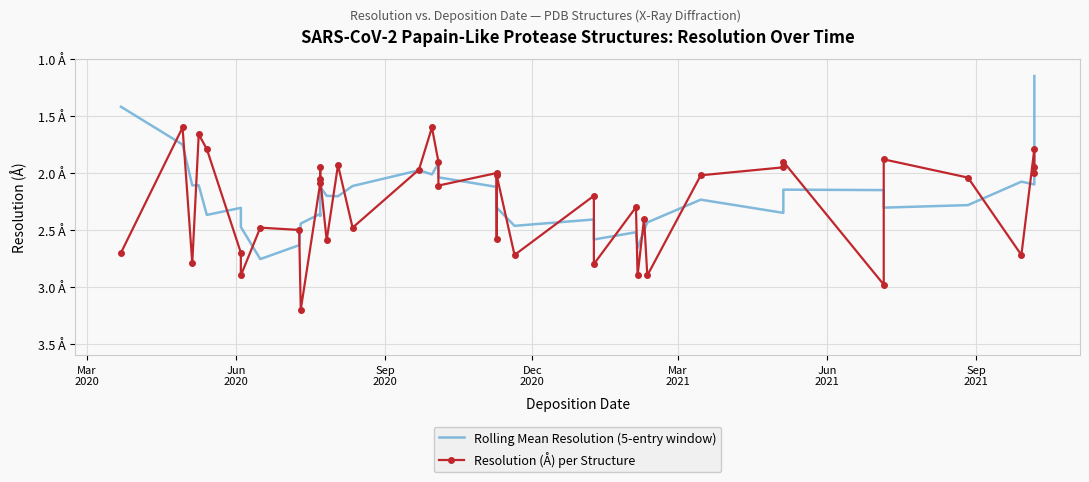

How many series are shown in this chart?

2